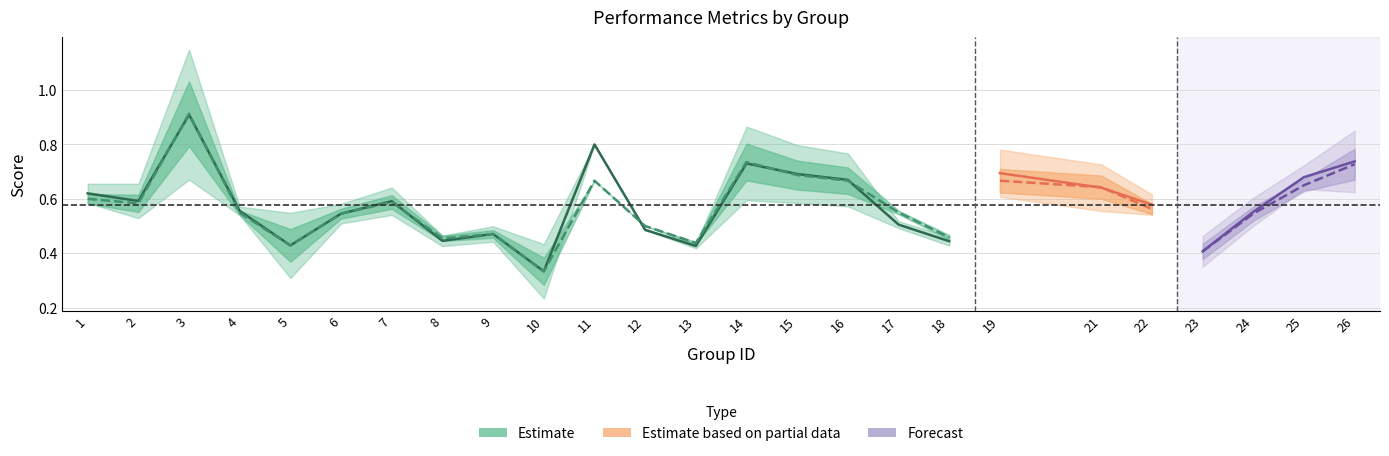

How many interior local peaks does the accuracy series have?

6